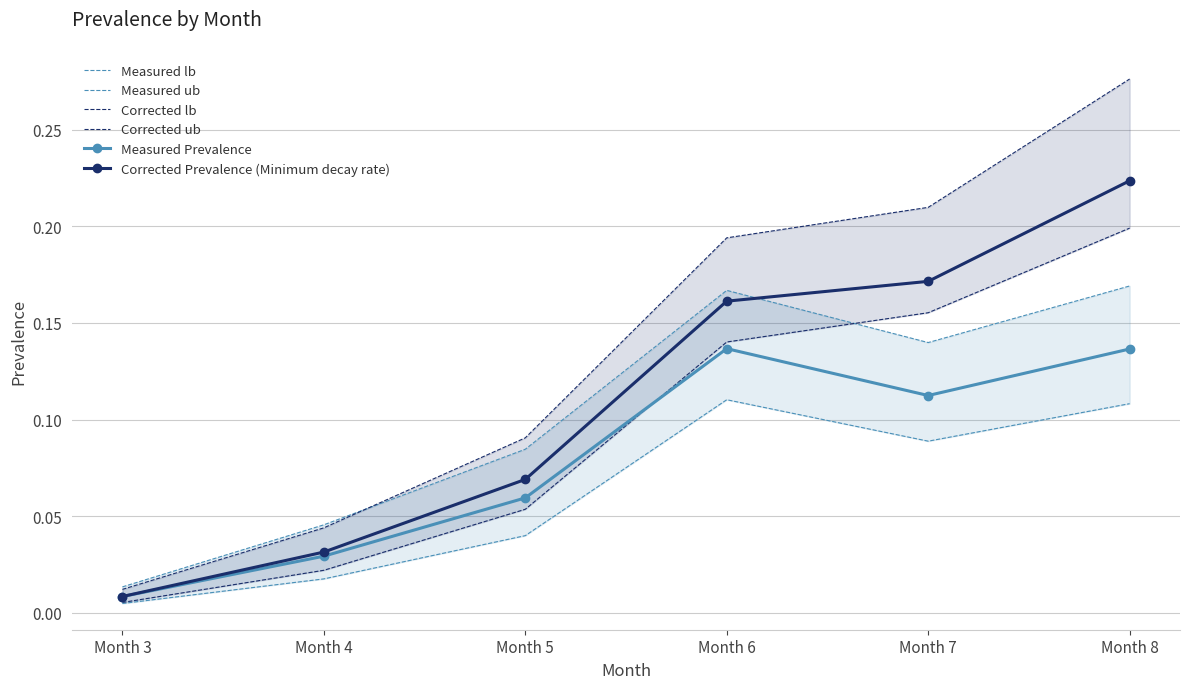

What is the total value across all series at Month 4?

0.2